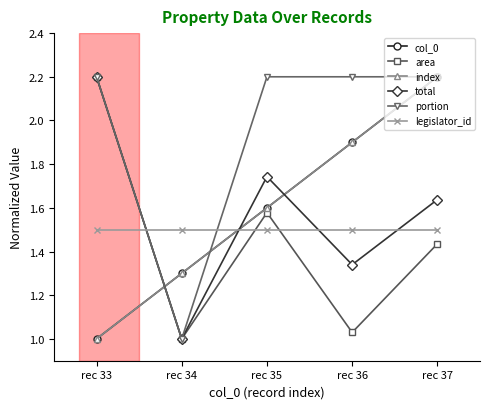

Which has a higher value, rec 34 or rec 33?

rec 34